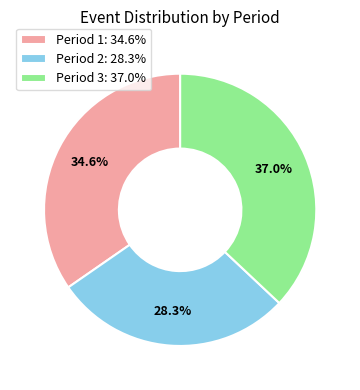

Does Period 1 represent more than half of the total?

No